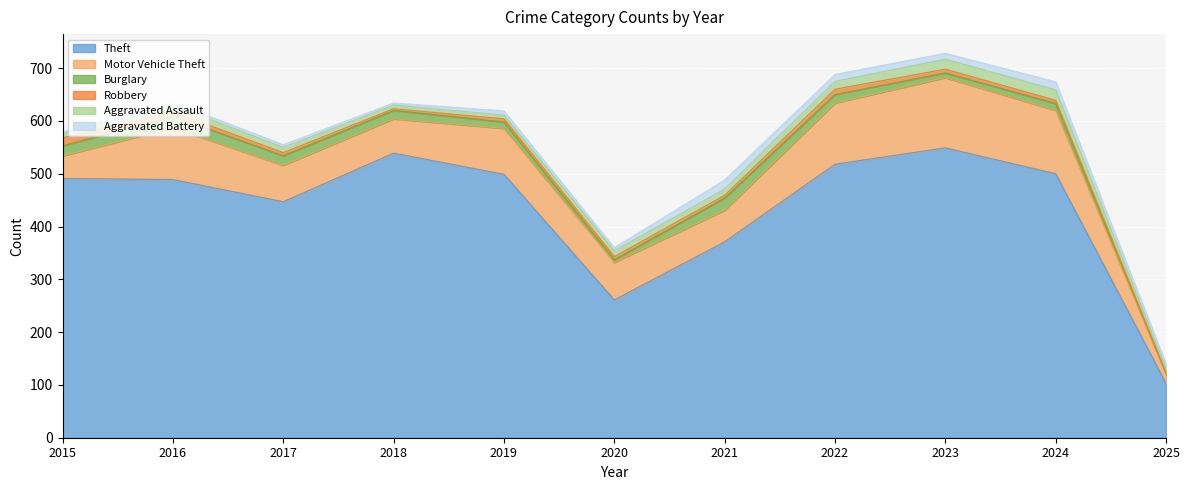

What is the difference between the maximum and minimum values in the Theft series?

446